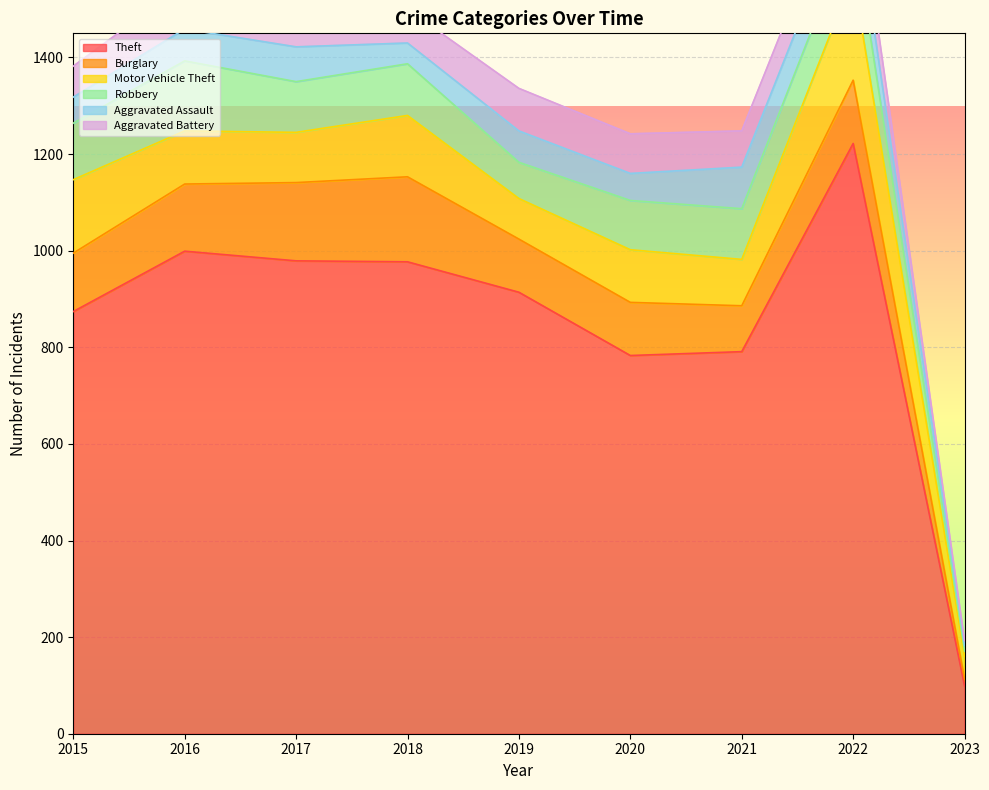

Does the chart display data point markers on the line(s)?

No